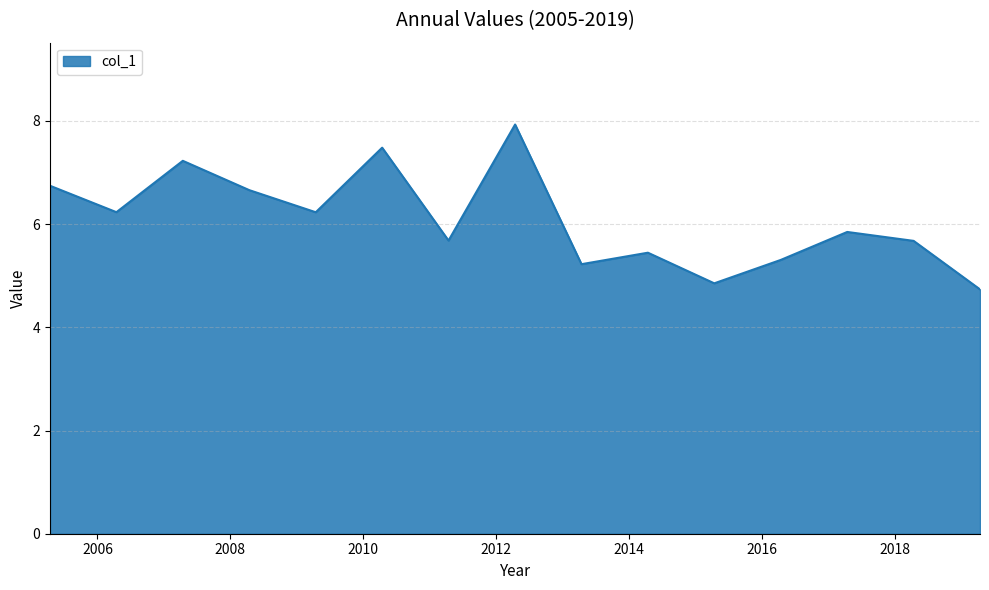

What is the difference between the maximum and minimum values?

3.2